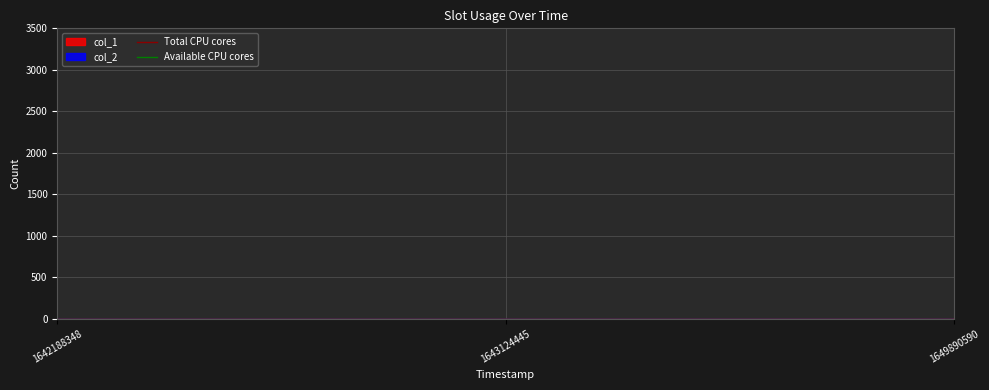

How many values are between 0 and 2?

3